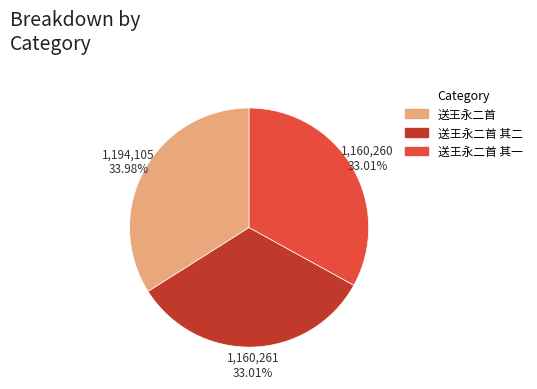

Is there any slice that represents more than half of the pie?

No